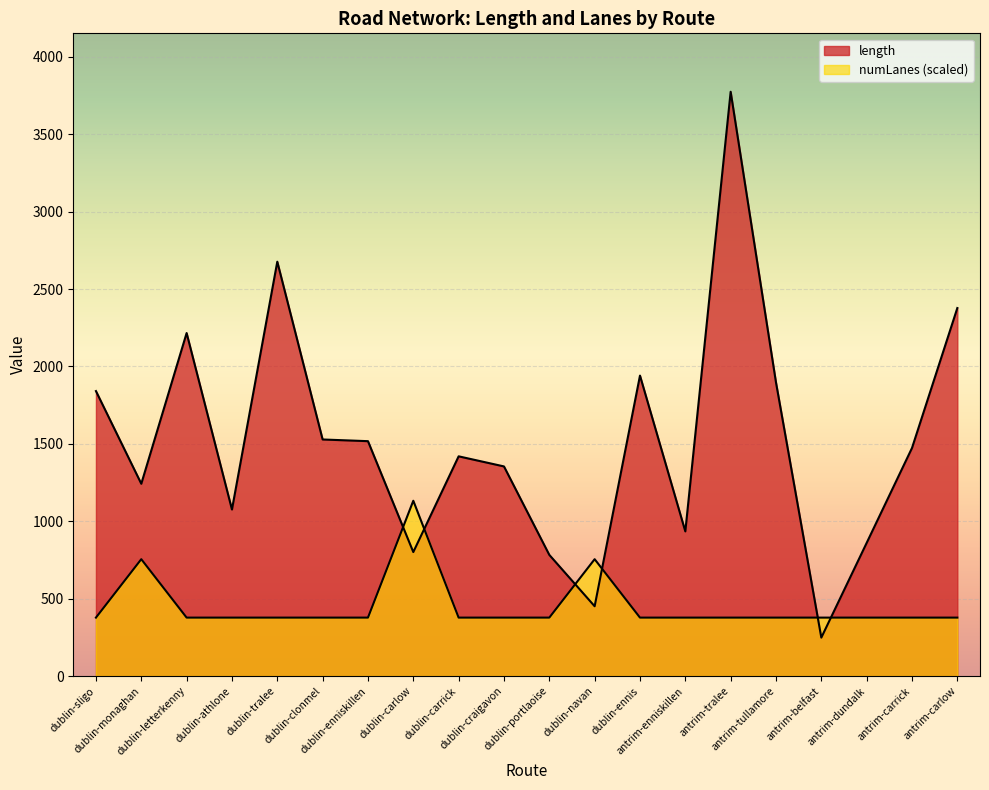

Reading right to left, list all the values displayed in this chart.

length: antrim-carlow=2377.1	antrim-carrick=1473.1	antrim-dundalk=860.0	antrim-belfast=248.2	antrim-tullamore=1896.3	antrim-tralee=3774.1	antrim-enniskillen=934.3	dublin-ennis=1940.7	dublin-navan=450.7	dublin-portlaoise=782.6	dublin-craigavon=1354.0	dublin-carrick=1419.2	dublin-carlow=800.8	dublin-enniskillen=1517.1	dublin-clonmel=1528.0	dublin-tralee=2676.4	dublin-athlone=1075.7	dublin-letterkenny=2215.6	dublin-monaghan=1242.0	dublin-sligo=1840.7
numLanes: antrim-carlow=377.4	antrim-carrick=377.4	antrim-dundalk=377.4	antrim-belfast=377.4	antrim-tullamore=377.4	antrim-tralee=377.4	antrim-enniskillen=377.4	dublin-ennis=377.4	dublin-navan=754.8	dublin-portlaoise=377.4	dublin-craigavon=377.4	dublin-carrick=377.4	dublin-carlow=1132.2	dublin-enniskillen=377.4	dublin-clonmel=377.4	dublin-tralee=377.4	dublin-athlone=377.4	dublin-letterkenny=377.4	dublin-monaghan=754.8	dublin-sligo=377.4